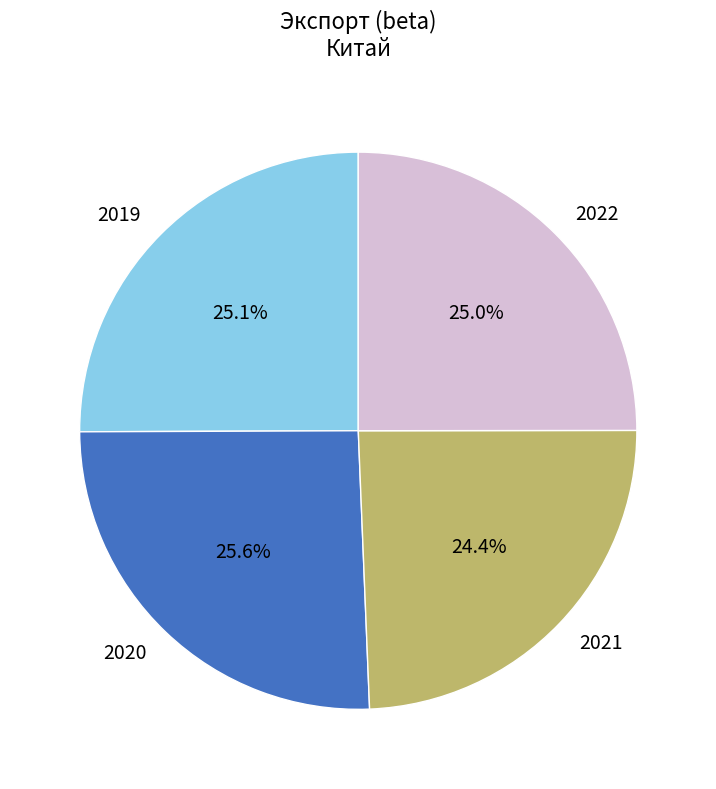

How many slices are in this pie chart?

4